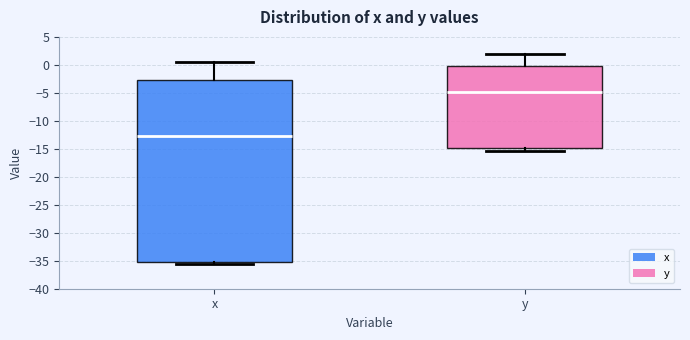

Where does the upper whisker of the box for y end on the y-axis? The values are not printed on the chart, so give them approximately, as read against the axis.

2.0